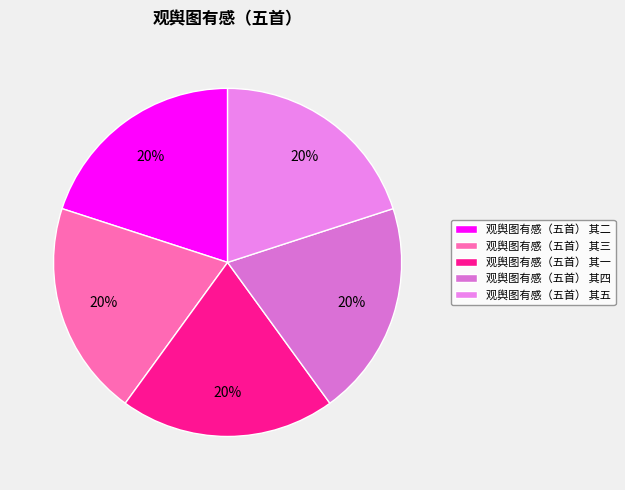

Count the number of slices in the pie.

5